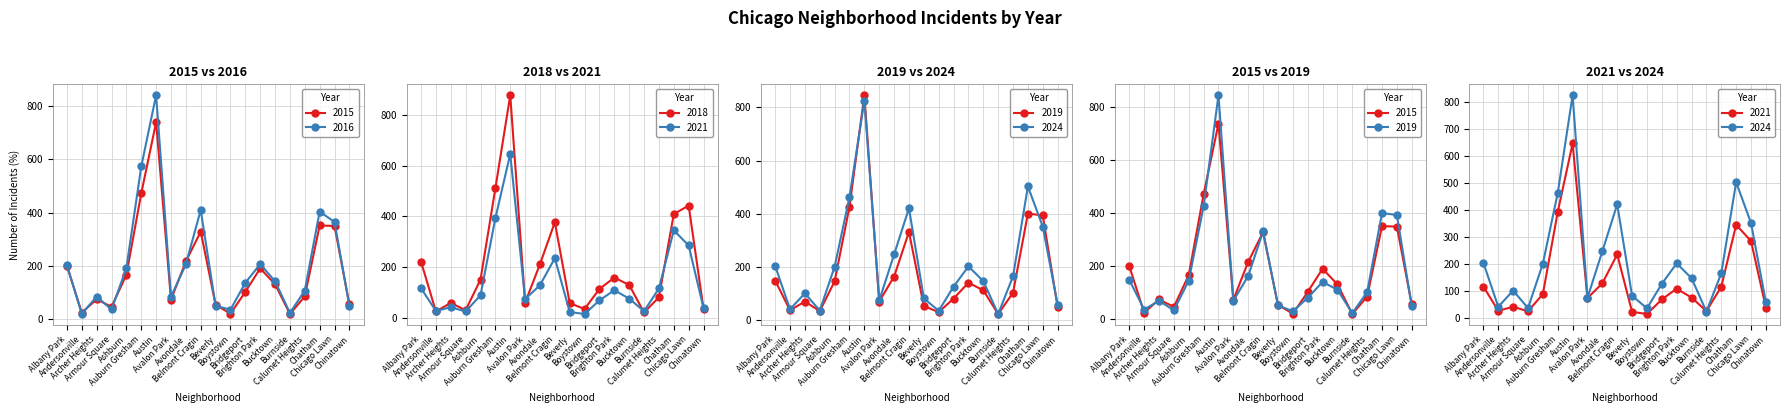

In 2019, how many points are higher than both neighbors (excluding endpoints)?

5